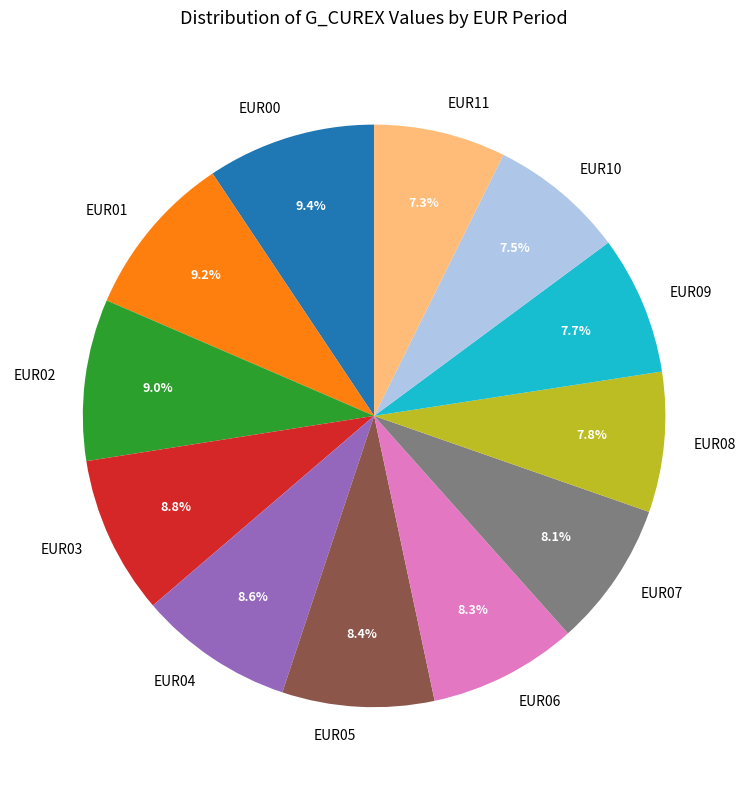

To the nearest percent, what is the average slice percentage?

8%